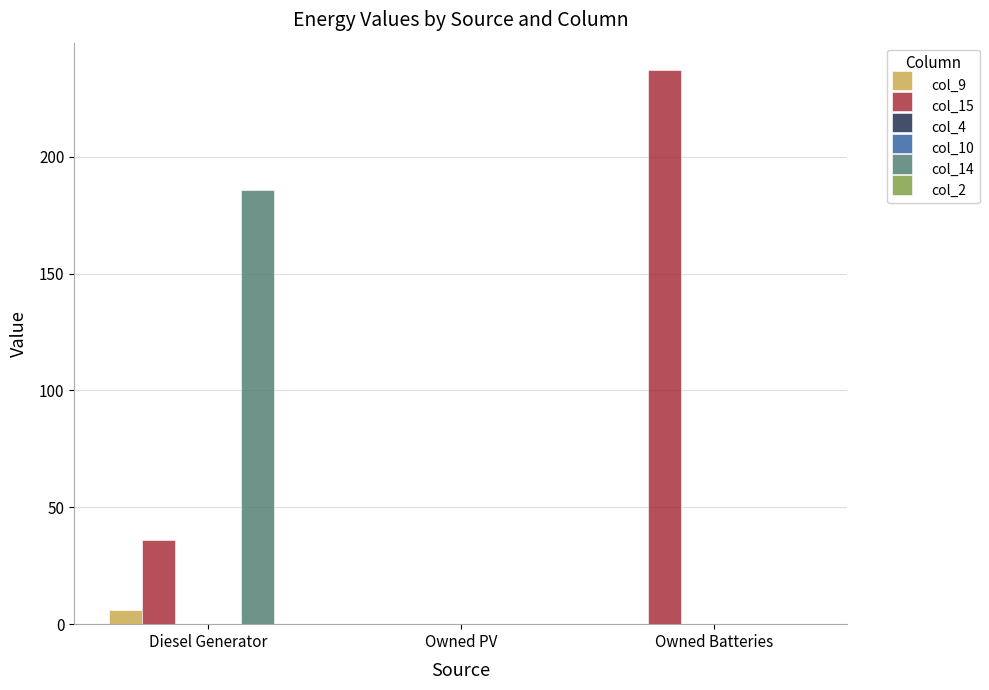

What is the label of the 2nd bar from the right?

Owned PV